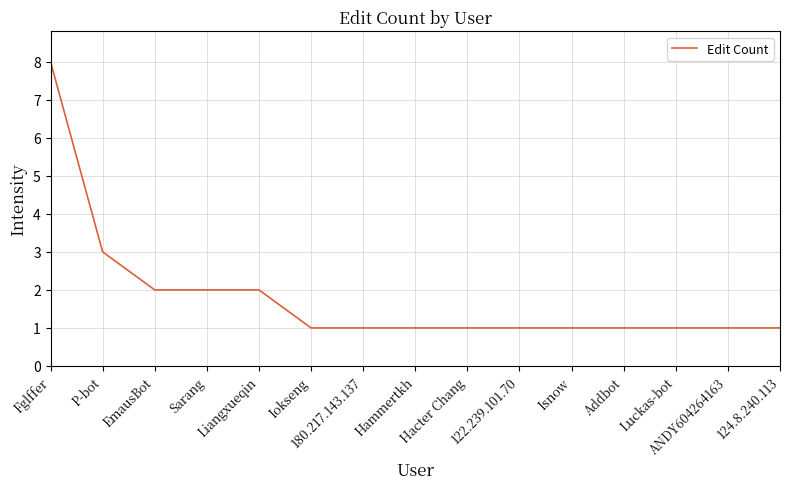

True or false: the data shows 2 at EmausBot.

True